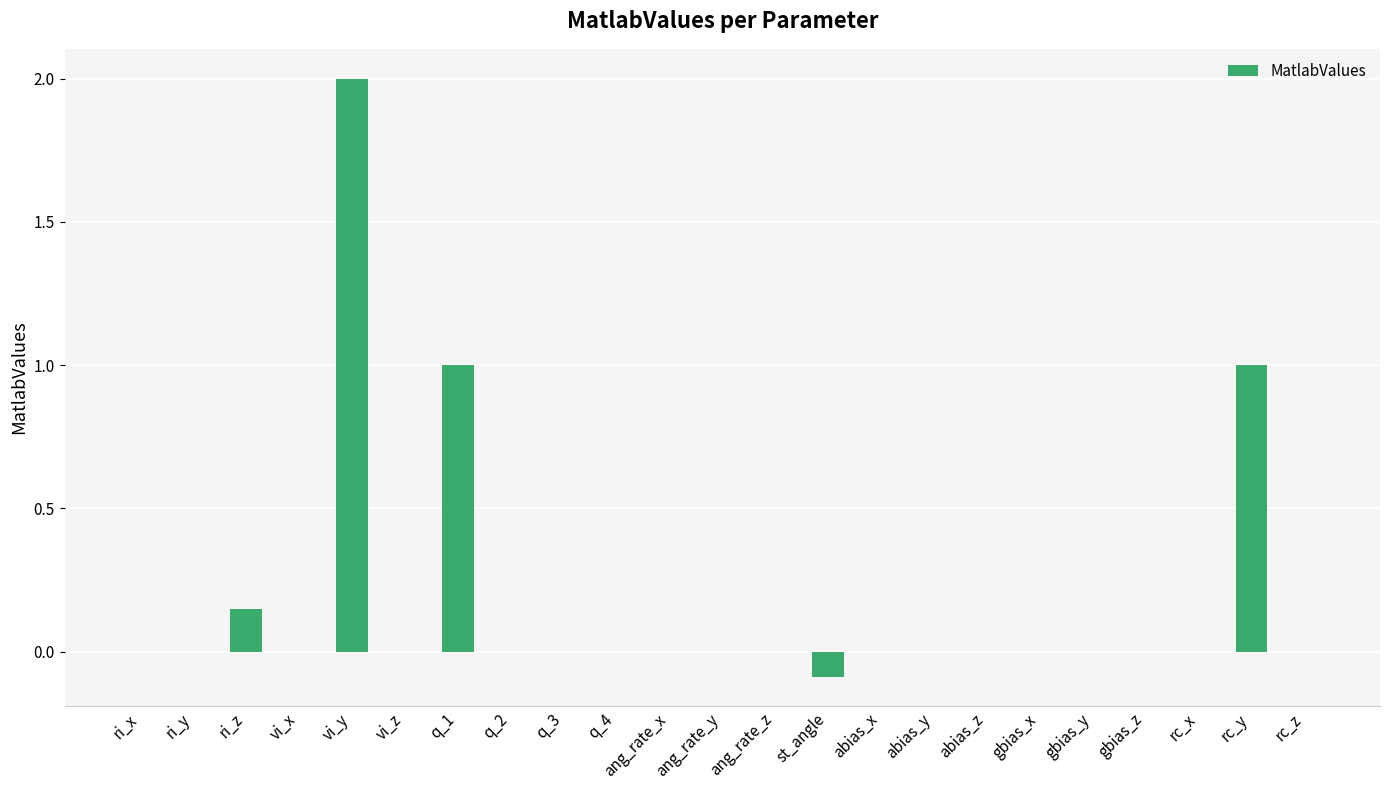

What is the maximum value shown in the chart?

2.0